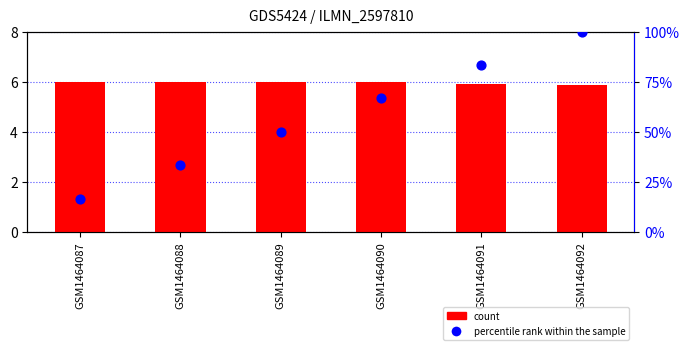

Which series has the largest total across all categories?

percentile rank within the sample